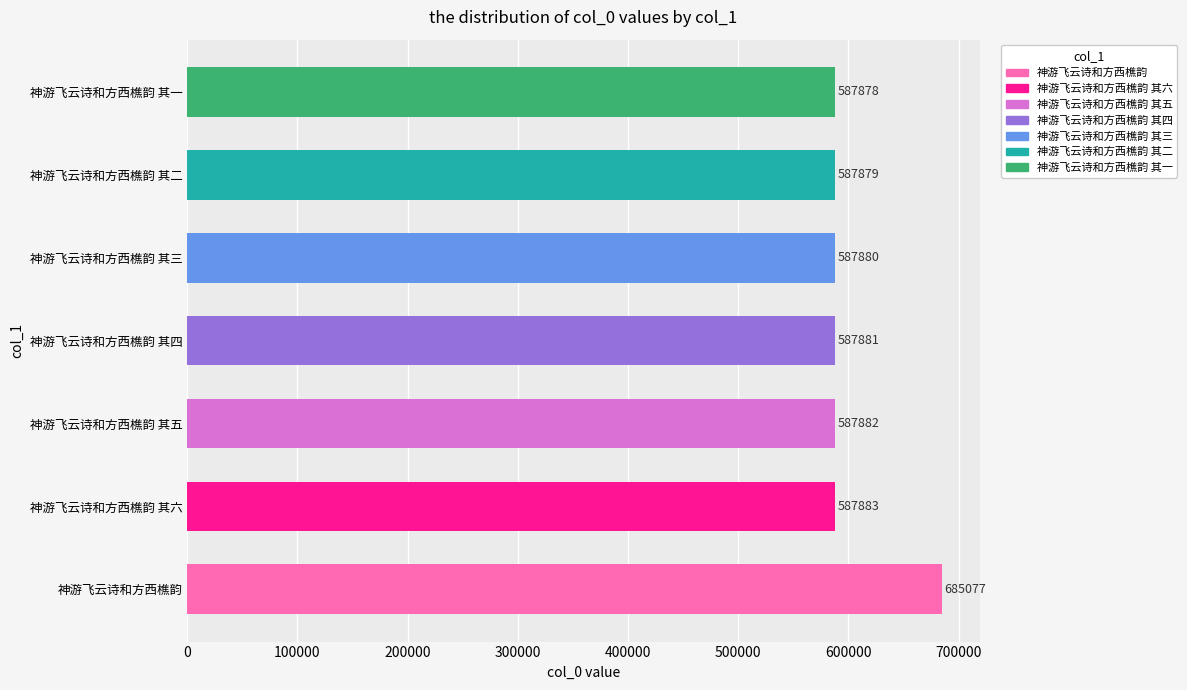

Reading bottom to top, what are all the values shown in this chart?

神游飞云诗和方西樵韵=685077	神游飞云诗和方西樵韵 其六=587883	神游飞云诗和方西樵韵 其五=587882	神游飞云诗和方西樵韵 其四=587881	神游飞云诗和方西樵韵 其三=587880	神游飞云诗和方西樵韵 其二=587879	神游飞云诗和方西樵韵 其一=587878